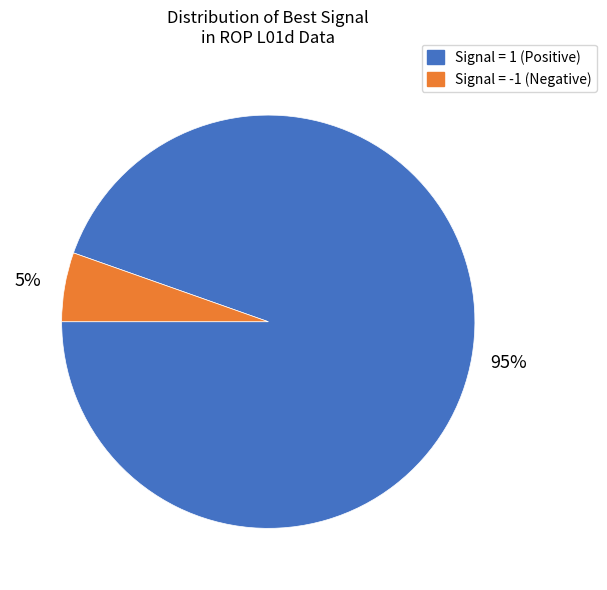

Is there any slice that represents more than half of the pie?

Yes